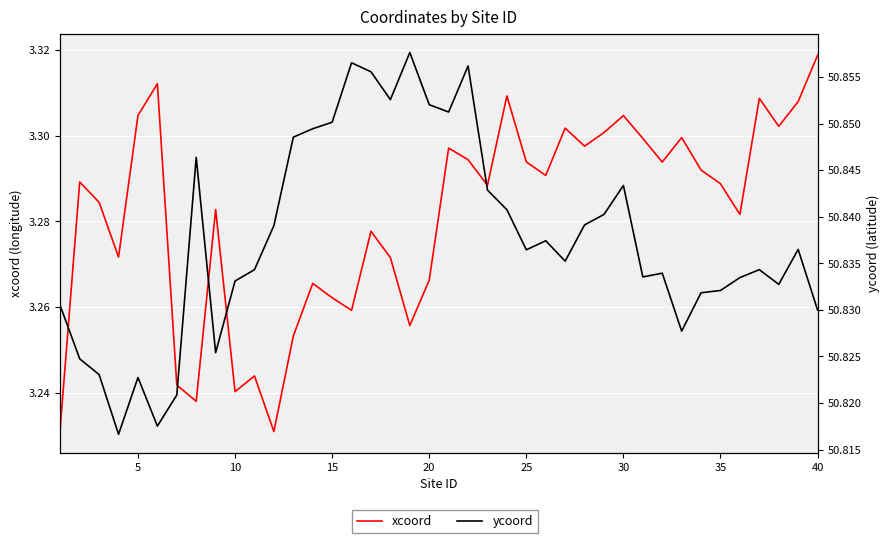

At 35, list the series in order from smallest to largest.

xcoord, ycoord